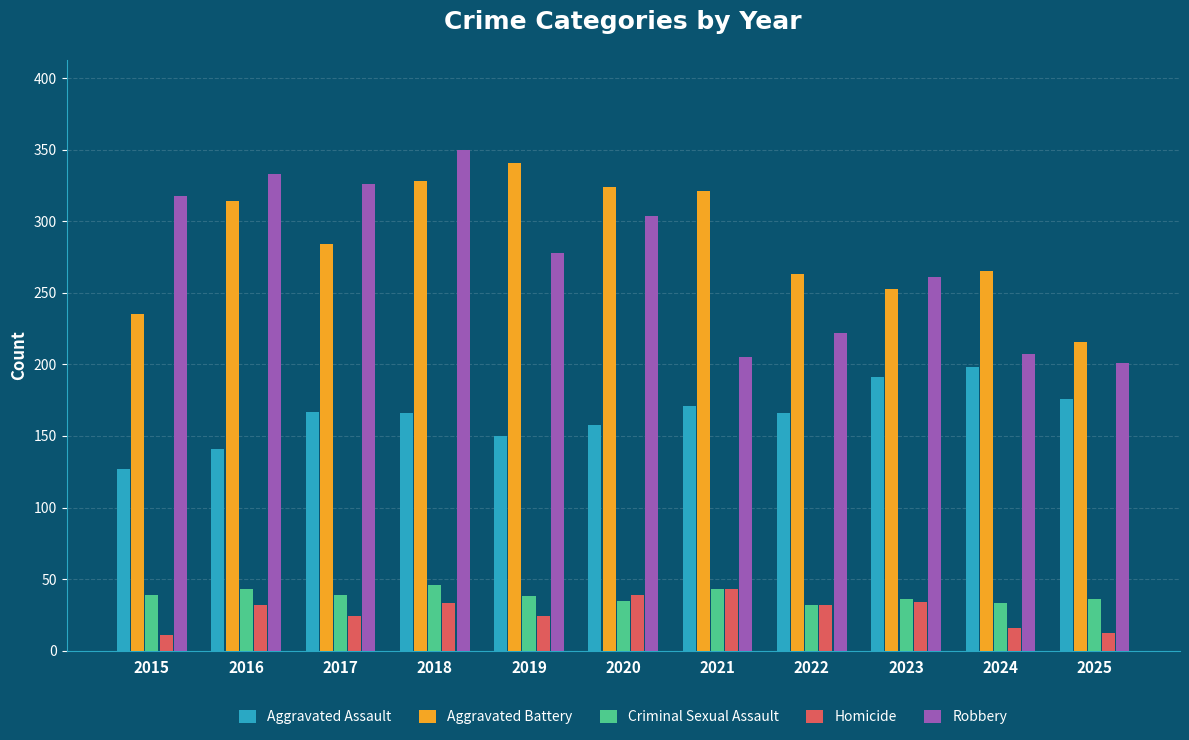

How many values in the Criminal Sexual Assault series are below 38?

5